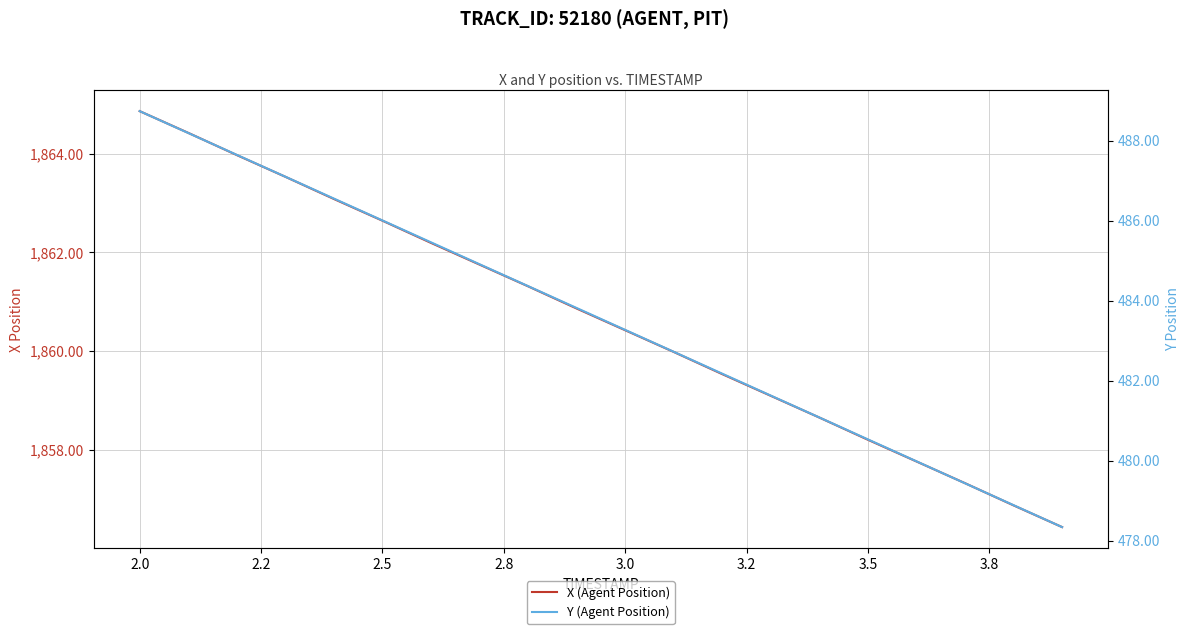

What is the average value of the Y (Agent Position) series?

483.5